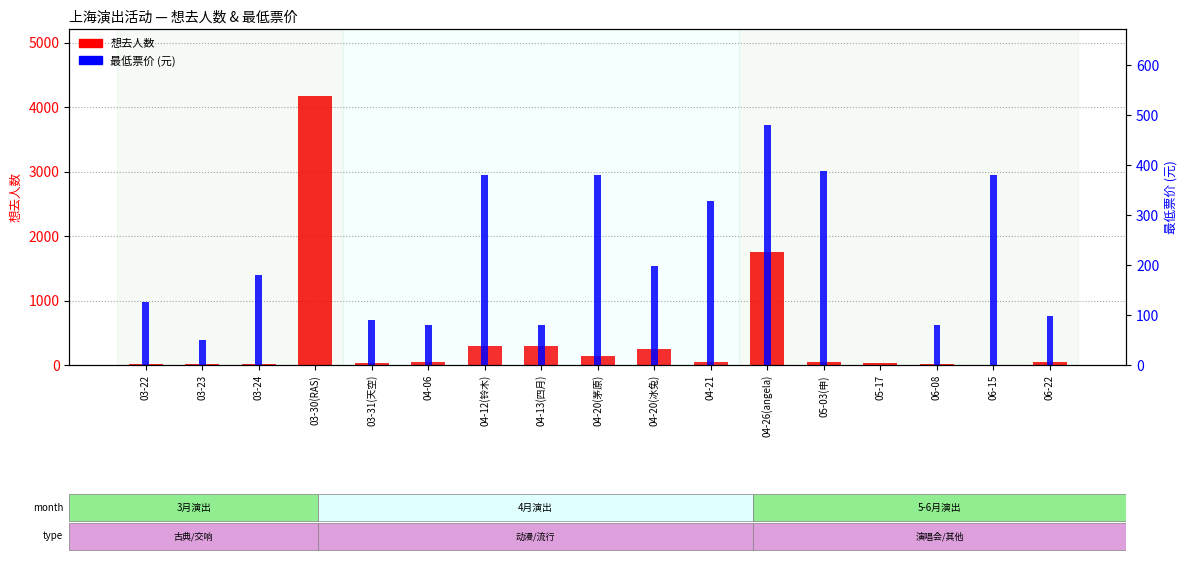

How many bars are there in each group?

2